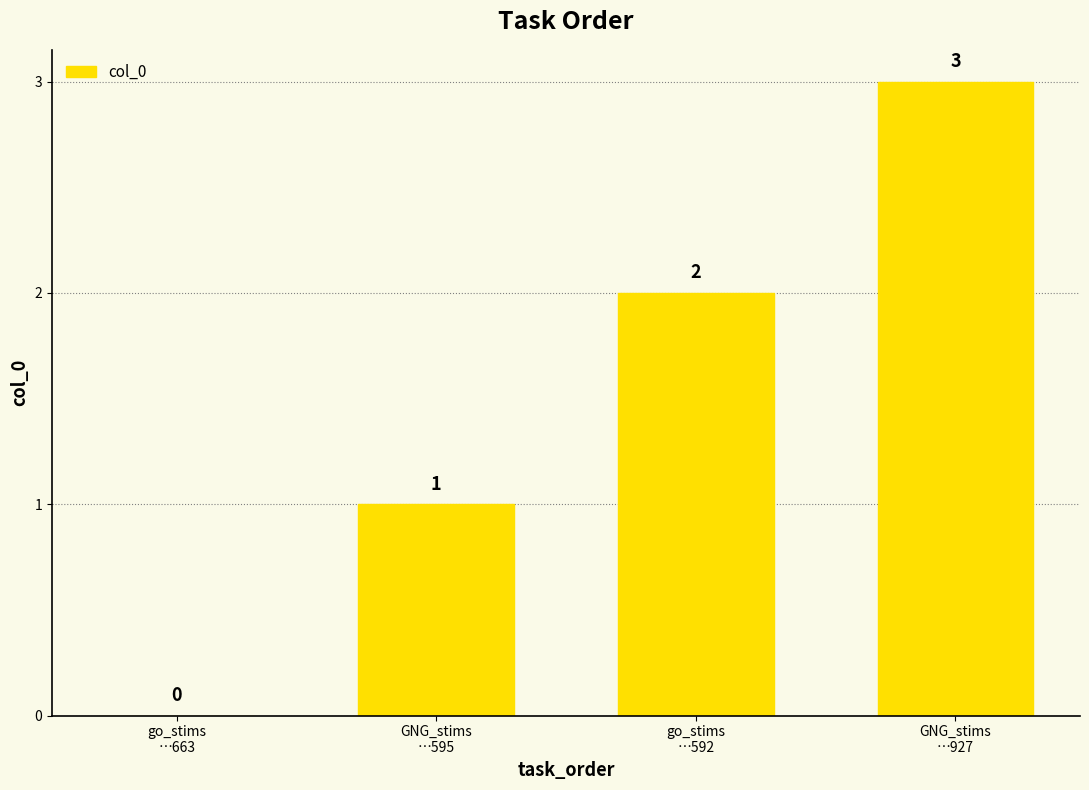

Where is the data nearest to the value 1?

GNG_stims
…595